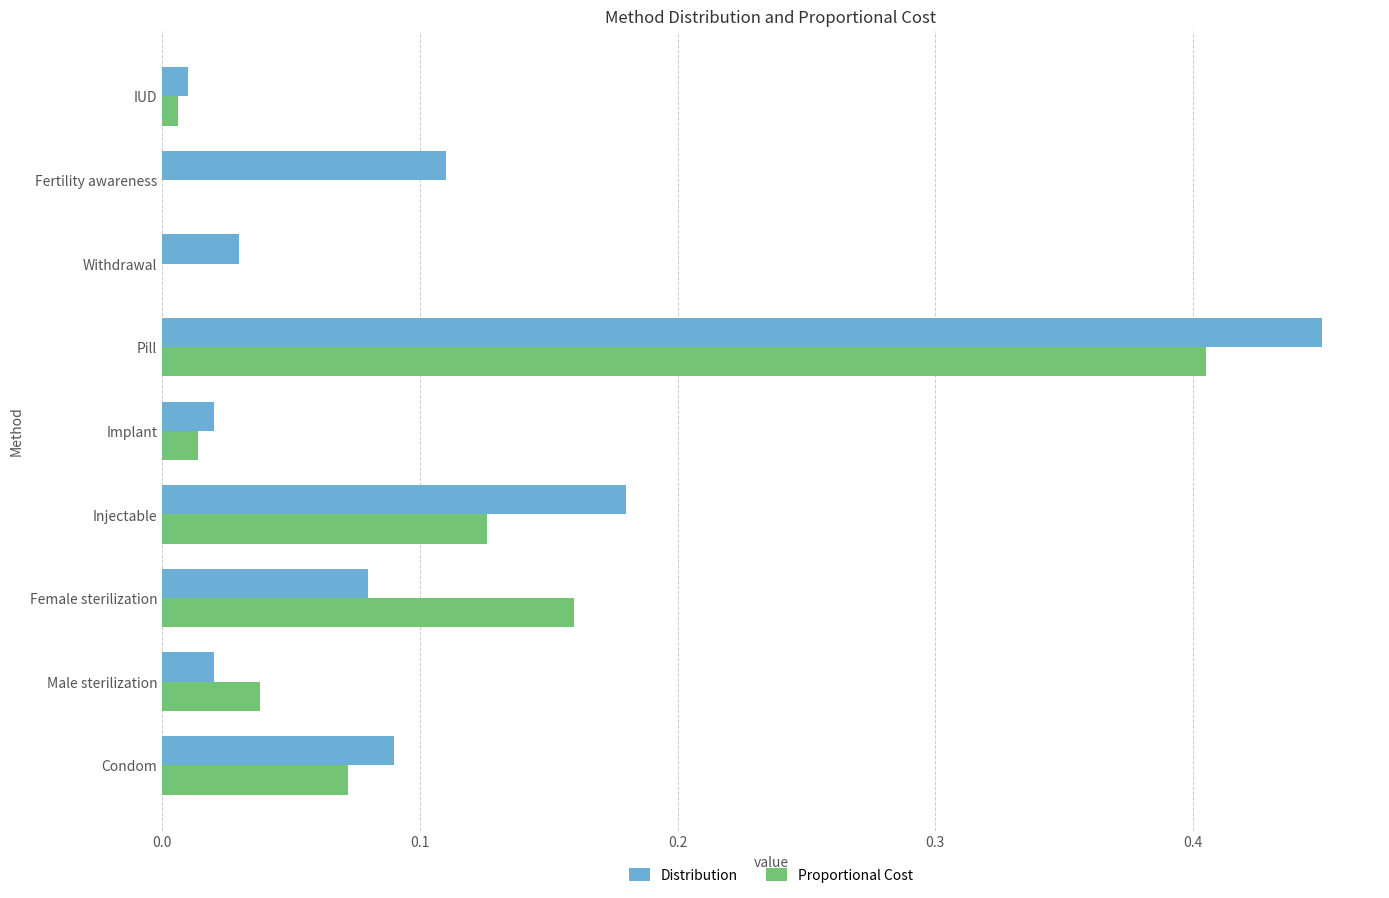

Which label corresponds to the largest value in the chart?

Pill